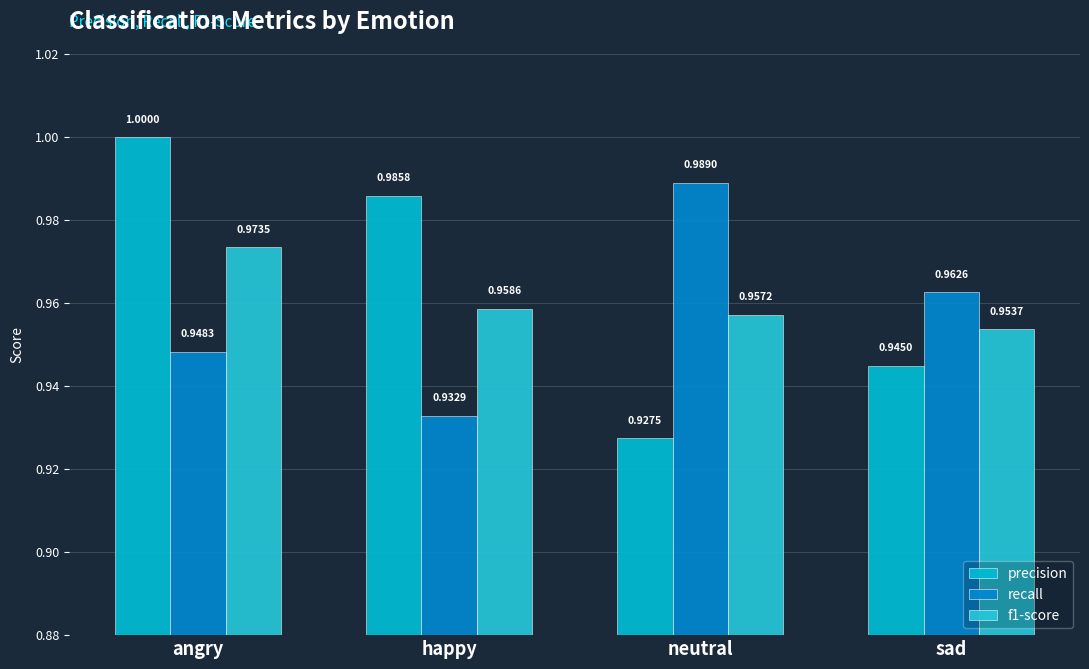

Which series has the largest range (max minus min)?

precision